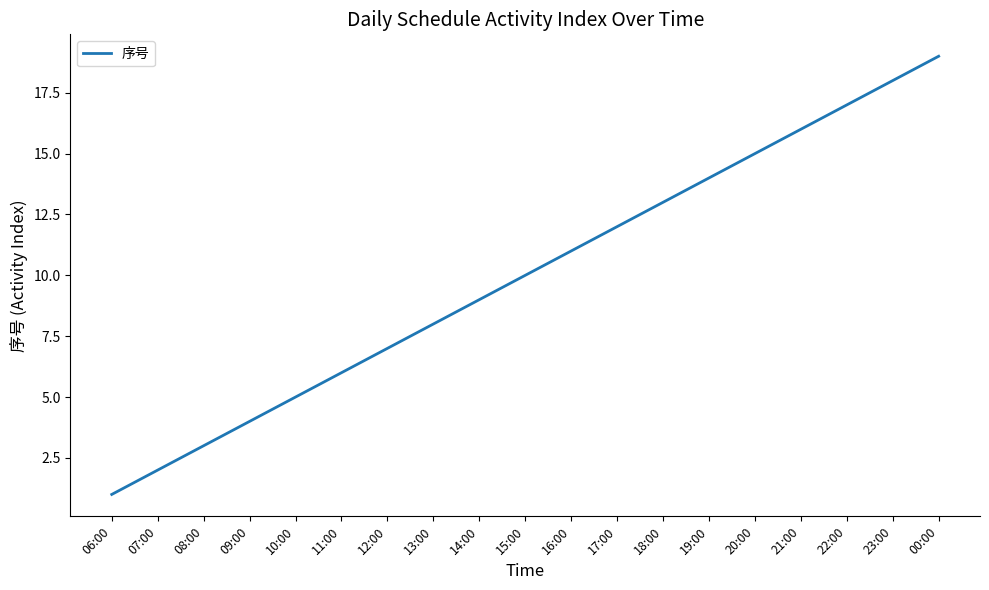

What is the ratio of the value at 07:00 to the value at 14:00?

0.2